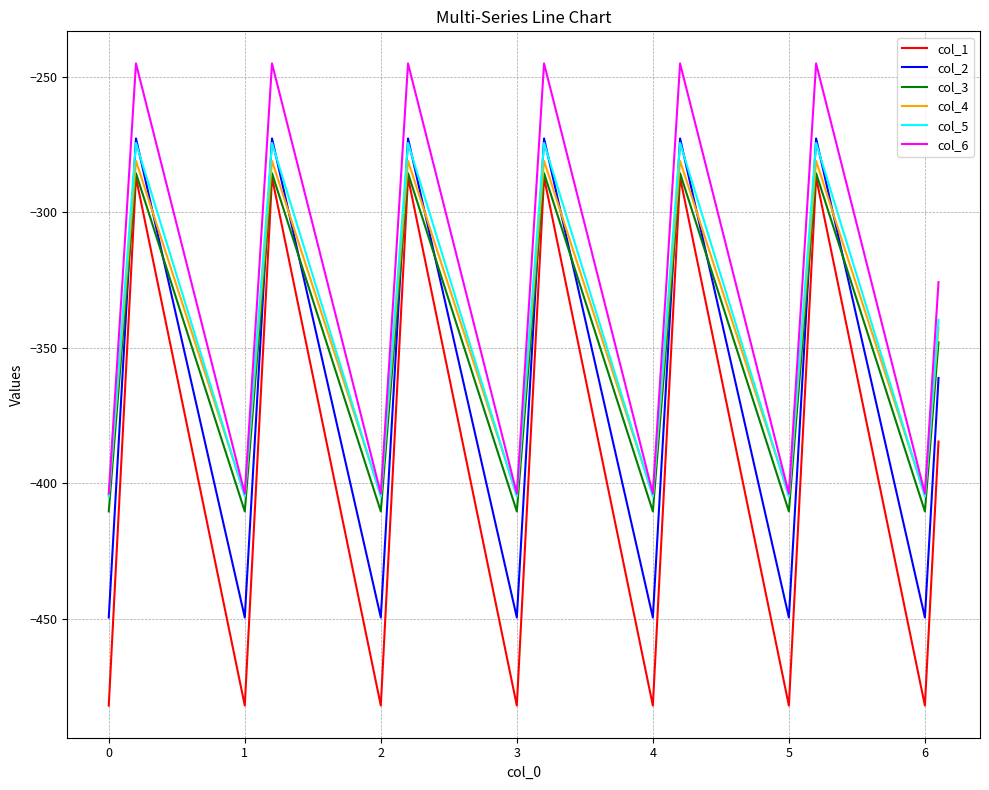

Which series has the widest spread of values?

col_1